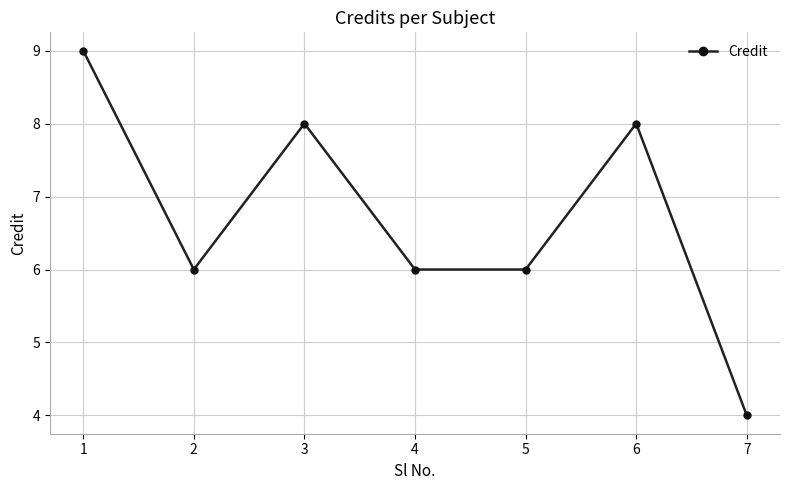

True or false: the data shows 5 at 1.

False